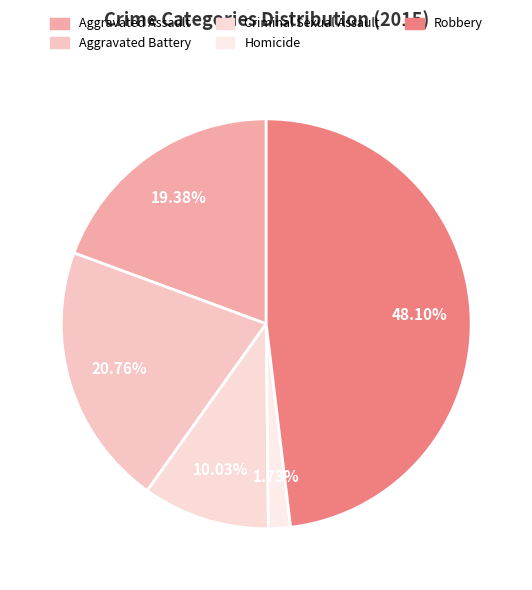

Combined, what portion of the pie is Criminal Sexual Assault and Aggravated Battery?

30.8%